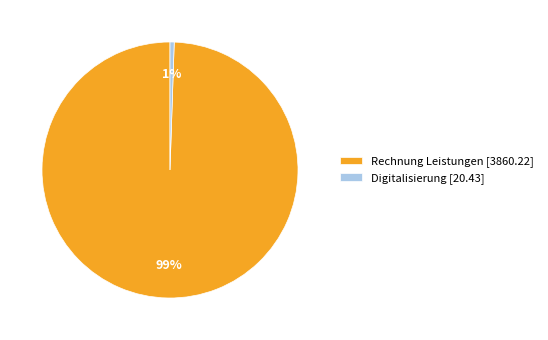

What is the majority slice?

Rechnung Leistungen [3860.22]